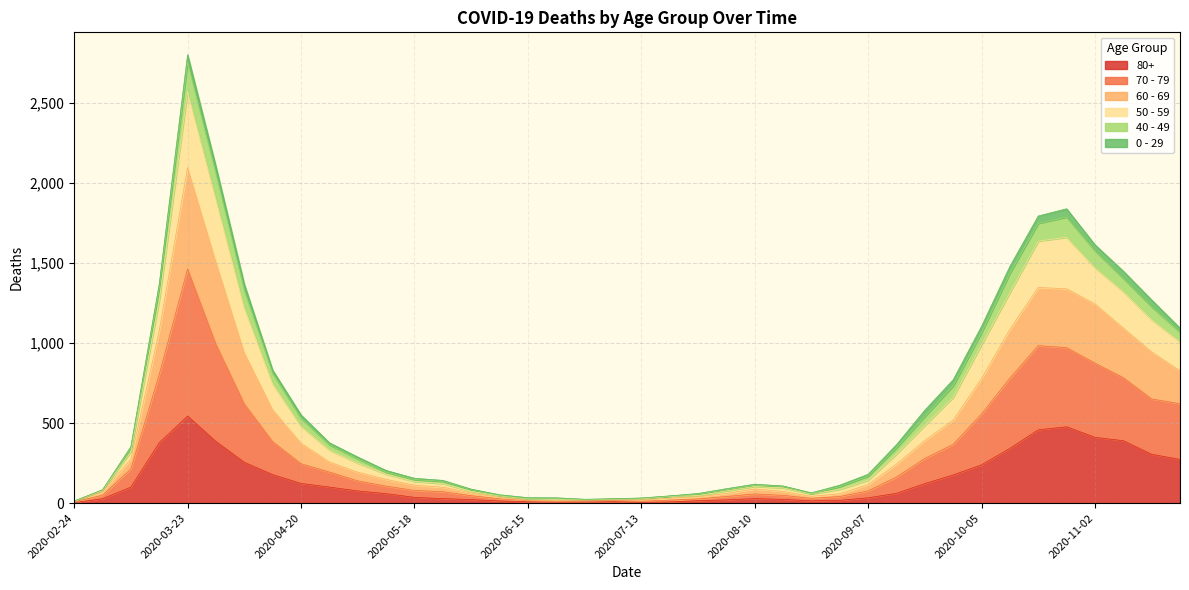

What is the value of the 80+ point at the 11th from the left?

76